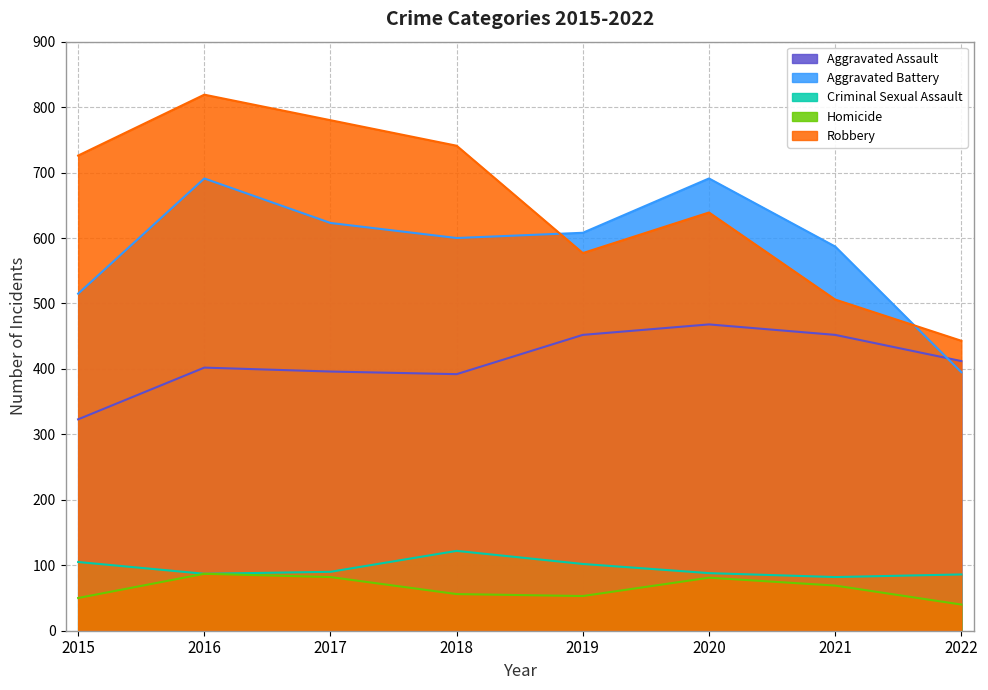

Which series changed the most between 2018 and 2021?

Robbery